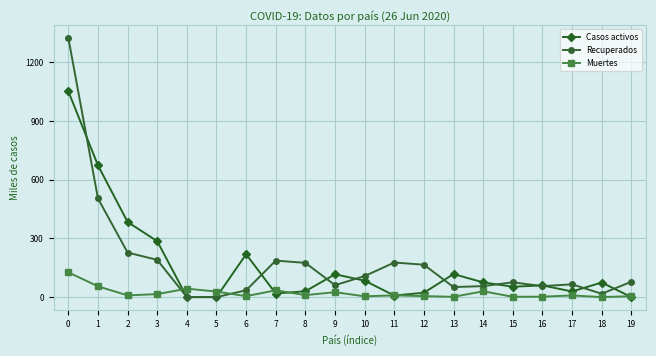

What is the value of the Recuperados point at the 14th from the left?

51.3